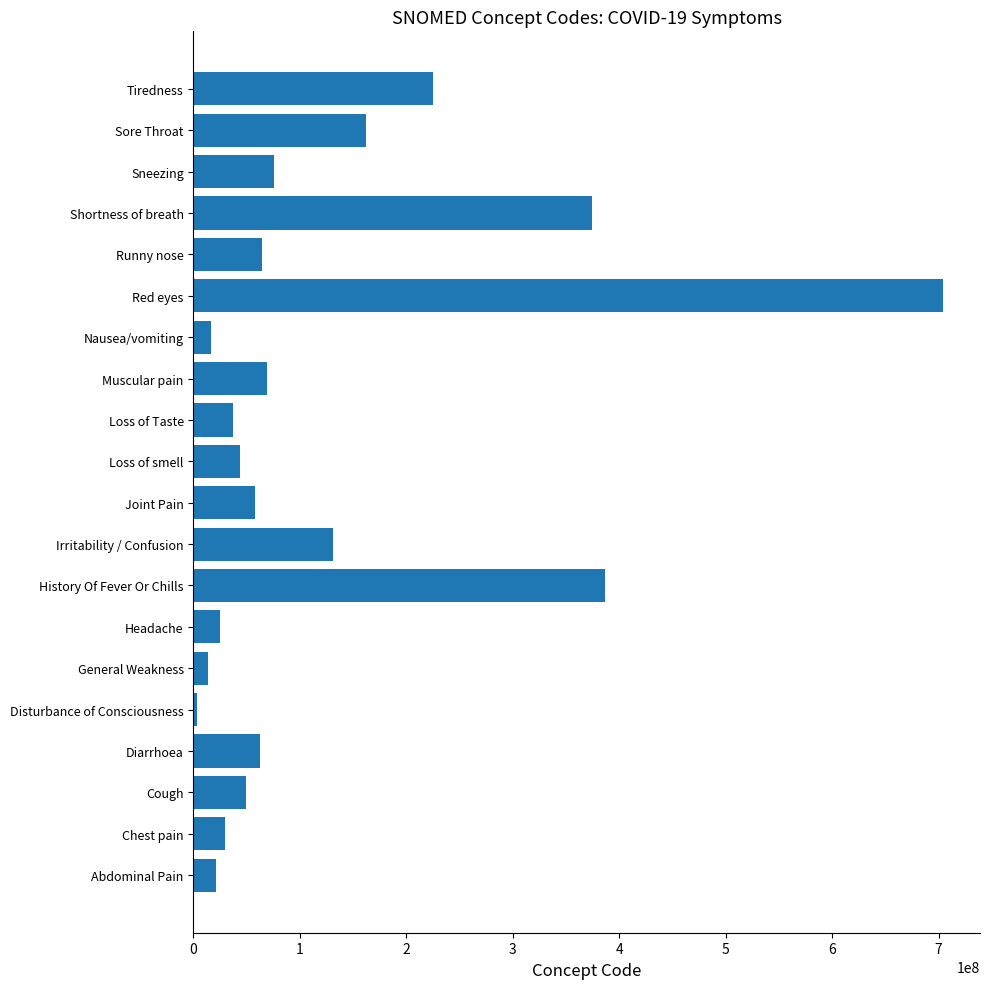

What is the change in value from Abdominal Pain to Cough?

+28205001